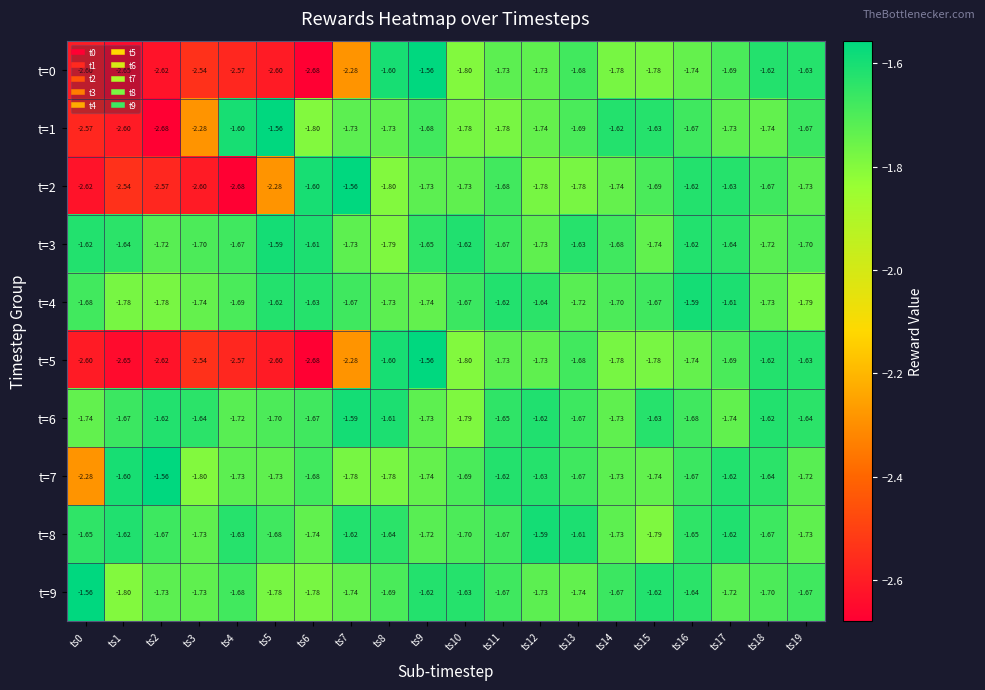

Is the value of t=0 at ts18 greater than the value of t=2 at ts17?

Yes